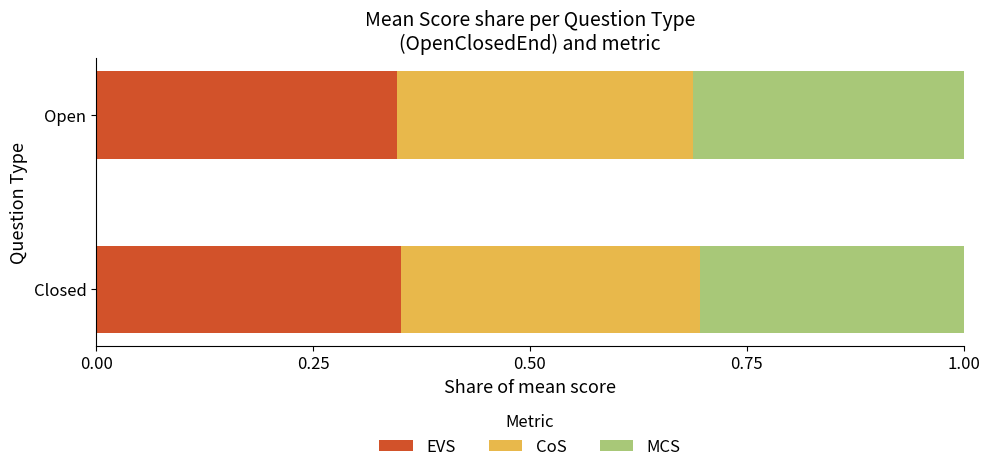

The value of EVS at Closed is 0.5. True or false?

False